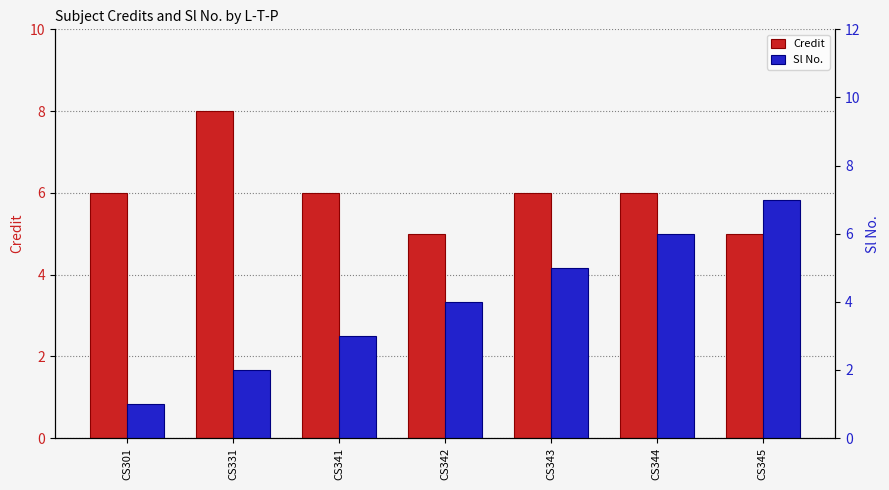

Is it true that Sl No. equals 2 at CS343?

False